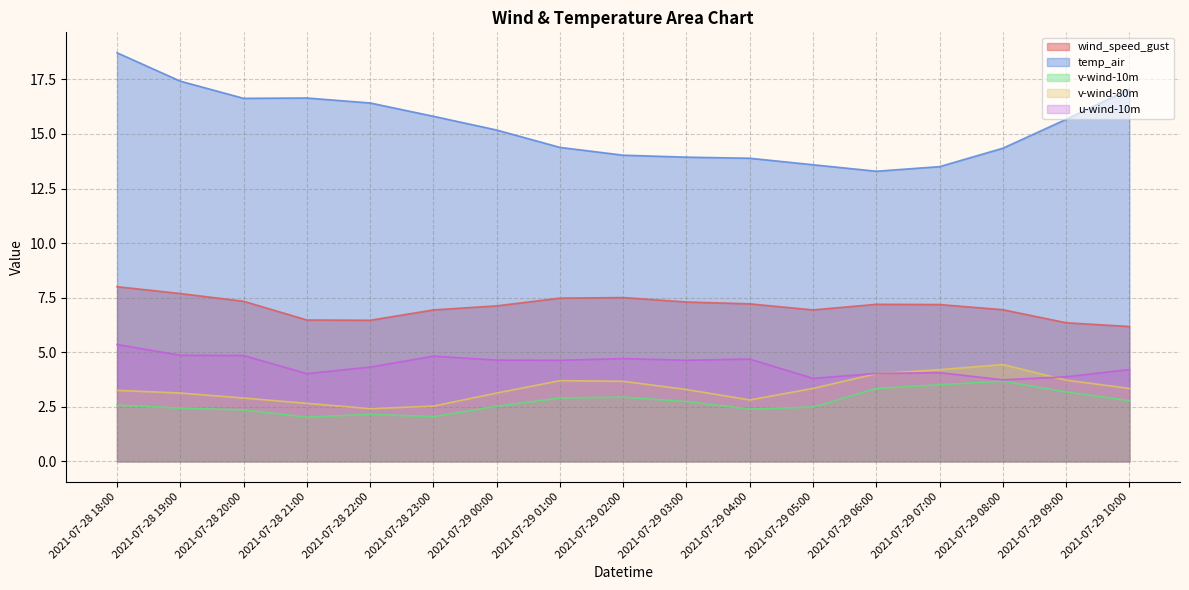

Reading left to right, transcribe all the data shown in this chart.

wind_speed_gust: 2021-07-28 18:00=8.0	2021-07-28 19:00=7.7	2021-07-28 20:00=7.3	2021-07-28 21:00=6.5	2021-07-28 22:00=6.5	2021-07-28 23:00=6.9	2021-07-29 00:00=7.1	2021-07-29 01:00=7.5	2021-07-29 02:00=7.5	2021-07-29 03:00=7.3	2021-07-29 04:00=7.2	2021-07-29 05:00=6.9	2021-07-29 06:00=7.2	2021-07-29 07:00=7.2	2021-07-29 08:00=6.9	2021-07-29 09:00=6.4	2021-07-29 10:00=6.2
temp_air: 2021-07-28 18:00=18.7	2021-07-28 19:00=17.4	2021-07-28 20:00=16.6	2021-07-28 21:00=16.6	2021-07-28 22:00=16.4	2021-07-28 23:00=15.8	2021-07-29 00:00=15.2	2021-07-29 01:00=14.4	2021-07-29 02:00=14.0	2021-07-29 03:00=13.9	2021-07-29 04:00=13.9	2021-07-29 05:00=13.6	2021-07-29 06:00=13.3	2021-07-29 07:00=13.5	2021-07-29 08:00=14.3	2021-07-29 09:00=15.7	2021-07-29 10:00=17.1
v-wind-10m: 2021-07-28 18:00=2.6	2021-07-28 19:00=2.4	2021-07-28 20:00=2.4	2021-07-28 21:00=2.0	2021-07-28 22:00=2.2	2021-07-28 23:00=2.0	2021-07-29 00:00=2.5	2021-07-29 01:00=2.9	2021-07-29 02:00=2.9	2021-07-29 03:00=2.7	2021-07-29 04:00=2.4	2021-07-29 05:00=2.5	2021-07-29 06:00=3.3	2021-07-29 07:00=3.5	2021-07-29 08:00=3.7	2021-07-29 09:00=3.2	2021-07-29 10:00=2.8
v-wind-80m: 2021-07-28 18:00=3.3	2021-07-28 19:00=3.1	2021-07-28 20:00=2.9	2021-07-28 21:00=2.7	2021-07-28 22:00=2.4	2021-07-28 23:00=2.5	2021-07-29 00:00=3.1	2021-07-29 01:00=3.7	2021-07-29 02:00=3.7	2021-07-29 03:00=3.3	2021-07-29 04:00=2.8	2021-07-29 05:00=3.3	2021-07-29 06:00=4.0	2021-07-29 07:00=4.2	2021-07-29 08:00=4.4	2021-07-29 09:00=3.7	2021-07-29 10:00=3.3
u-wind-10m: 2021-07-28 18:00=5.4	2021-07-28 19:00=4.9	2021-07-28 20:00=4.8	2021-07-28 21:00=4.0	2021-07-28 22:00=4.3	2021-07-28 23:00=4.8	2021-07-29 00:00=4.6	2021-07-29 01:00=4.6	2021-07-29 02:00=4.7	2021-07-29 03:00=4.6	2021-07-29 04:00=4.7	2021-07-29 05:00=3.8	2021-07-29 06:00=4.0	2021-07-29 07:00=4.1	2021-07-29 08:00=3.7	2021-07-29 09:00=3.9	2021-07-29 10:00=4.2